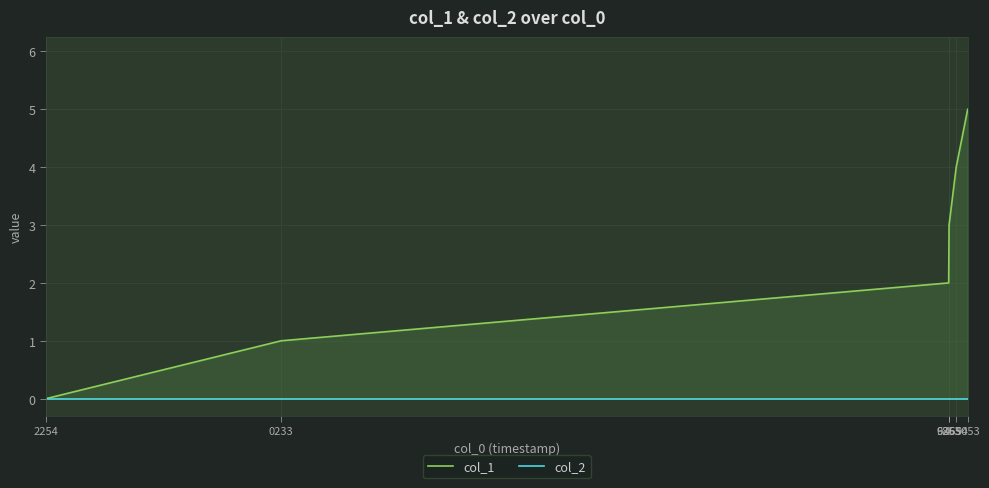

What is the value of the col_1 point at the 5th from the left?

4